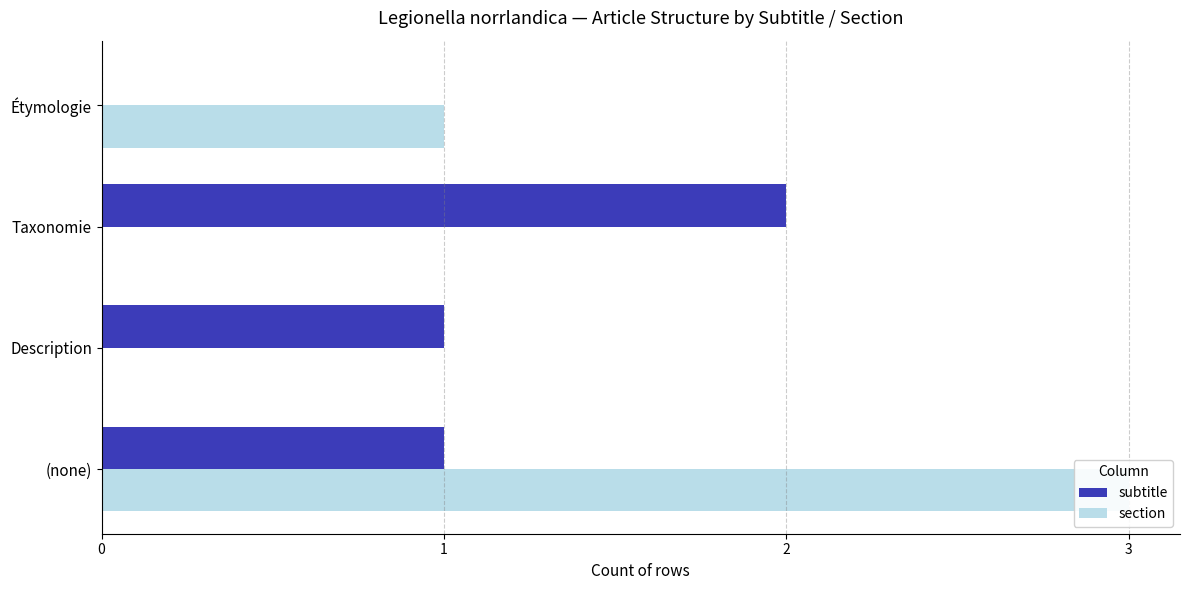

Reading right to left, transcribe all the data shown in this chart.

subtitle: 0	2	1	1
section: 1	0	0	3